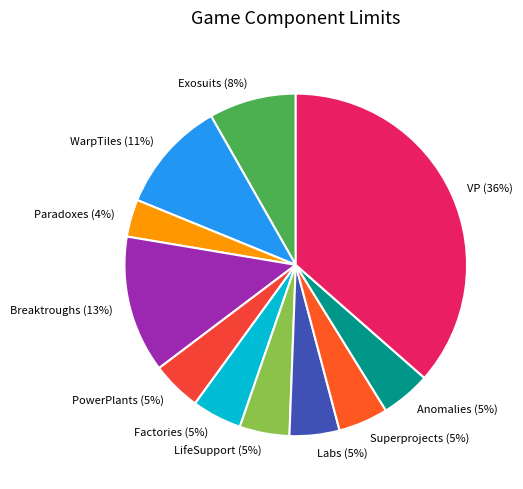

True or false: PowerPlants accounts for 5% of the total.

True